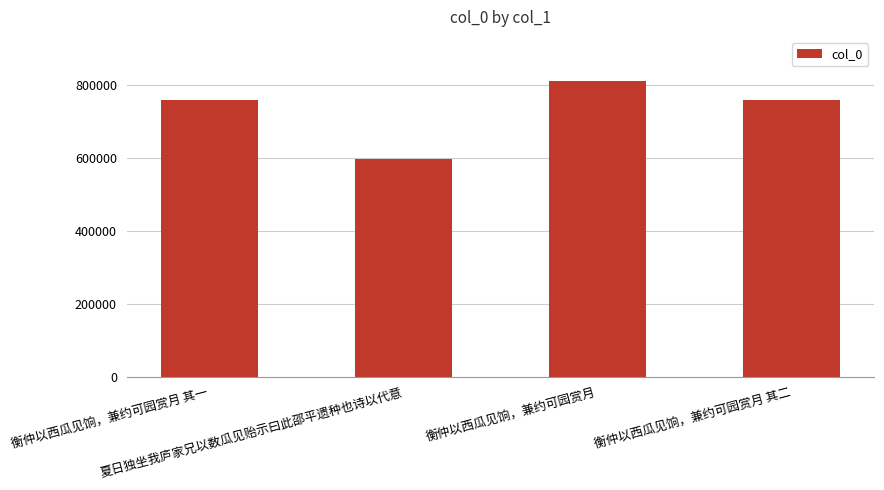

What is the average value?

732730